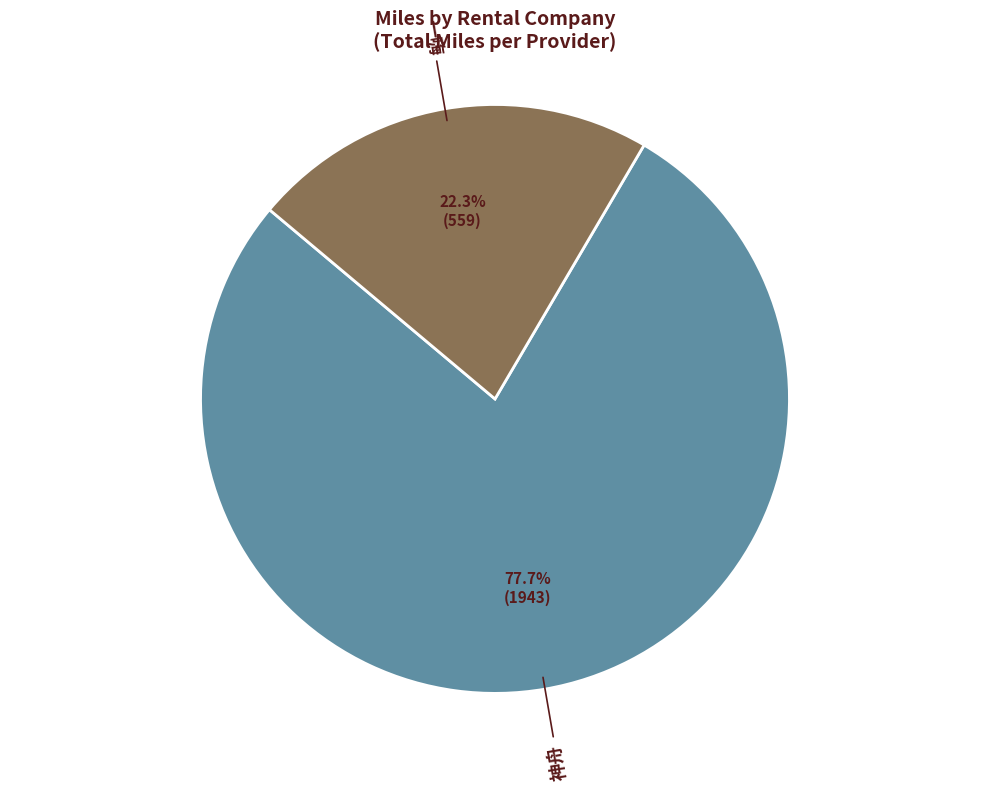

What percentage is the 一嗨 slice, to the nearest percent?

22%